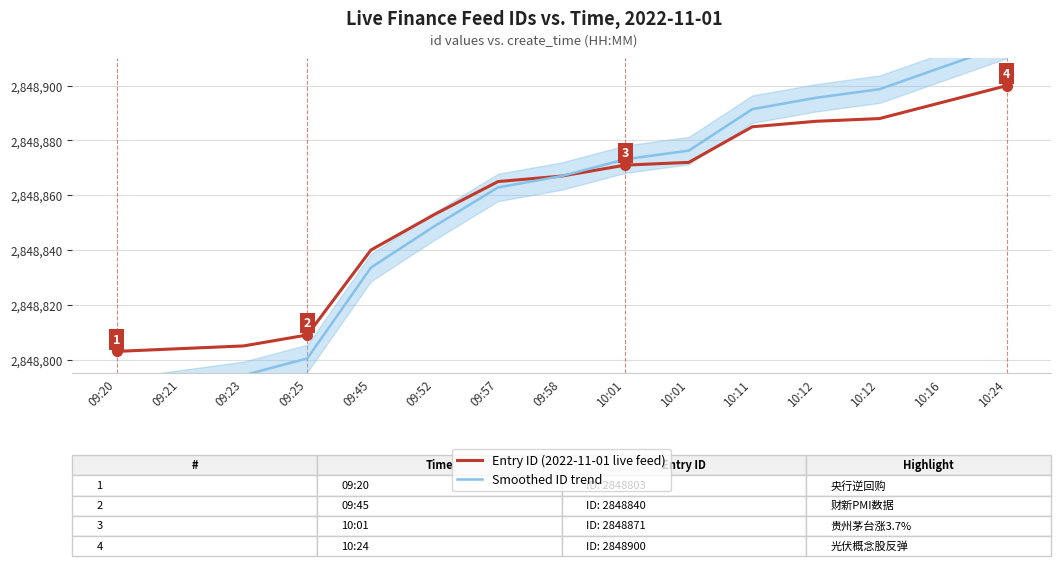

The value of Entry ID (2022-11-01 live feed) at 10:11 is 4492700.1. True or false?

False